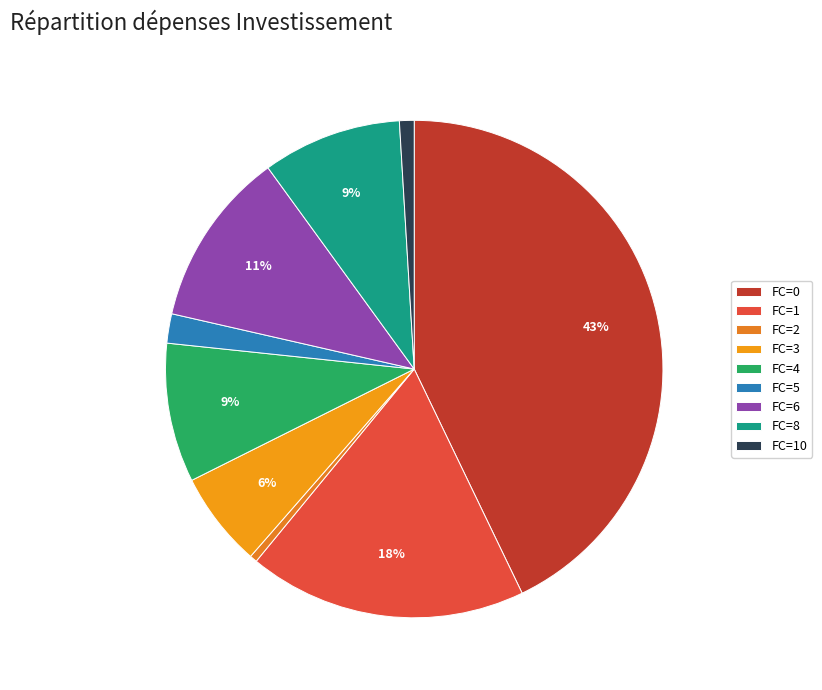

Which has a higher value, FC=0 or FC=1?

FC=0